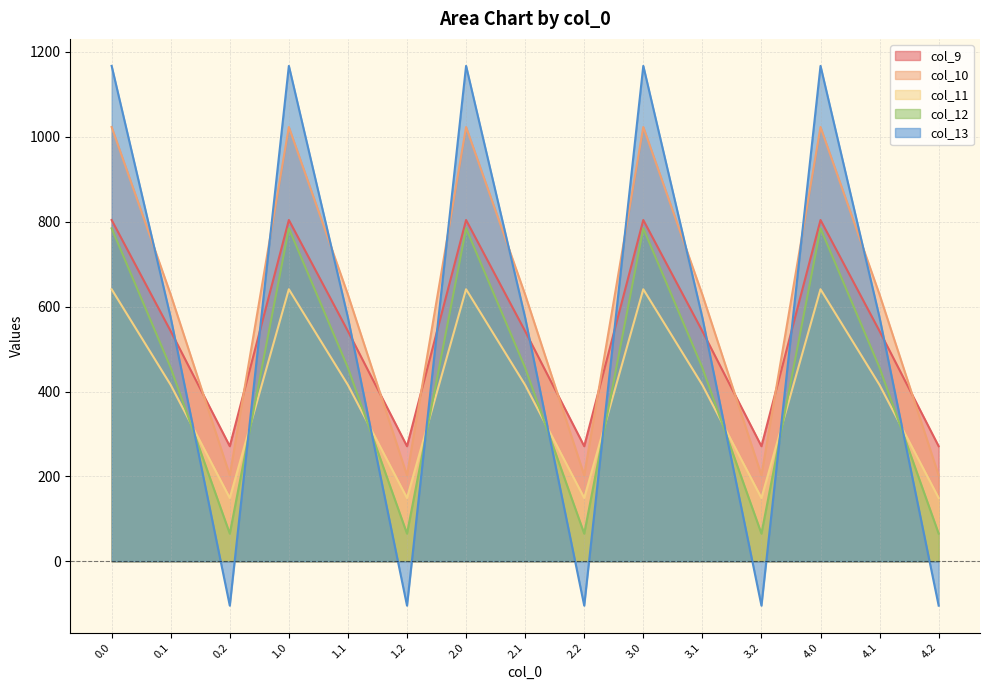

Which series ends up on top after the final intersection of col_12 and col_13?

col_12